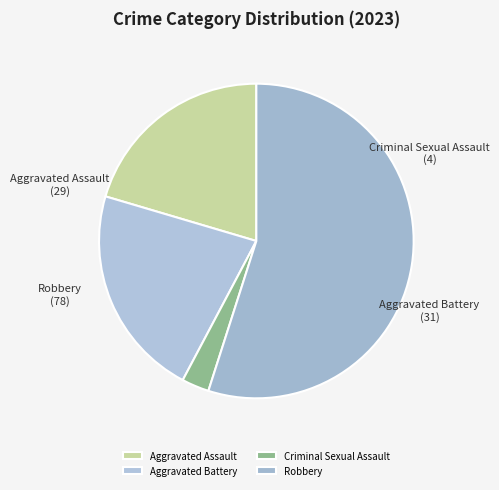

What is the largest slice in the pie chart?

Robbery